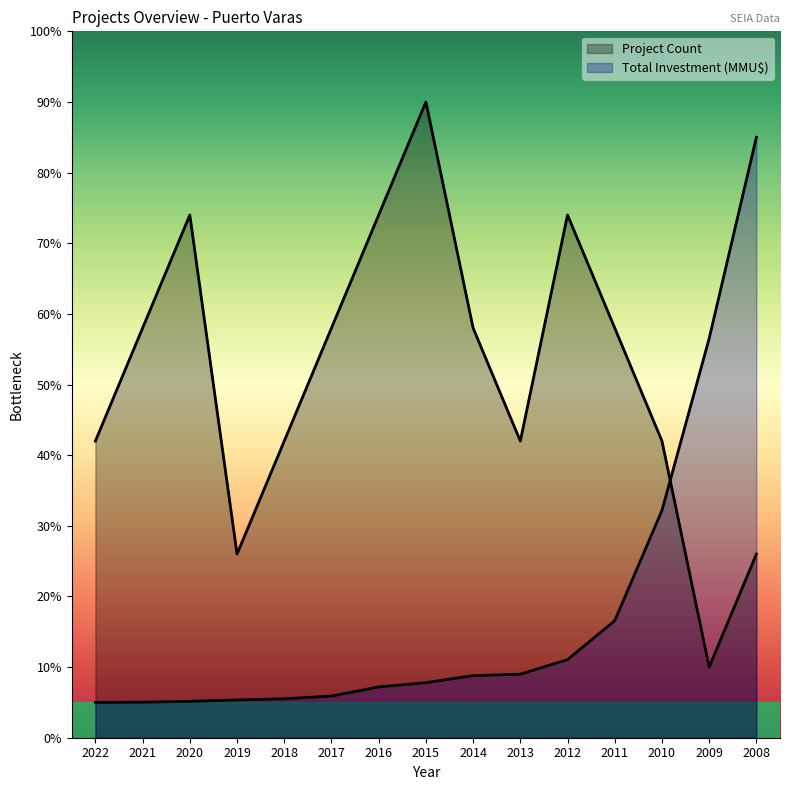

True or false: Total Investment (MMU$) has a value of 17.8 at 2012.

False